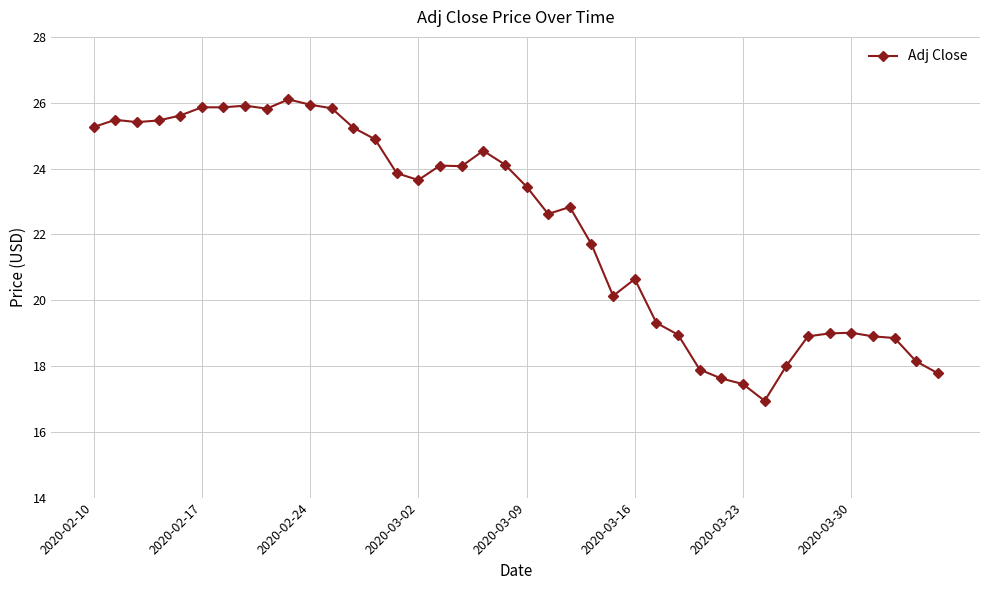

True or false: there are more than 1 points higher than both neighbors.

True